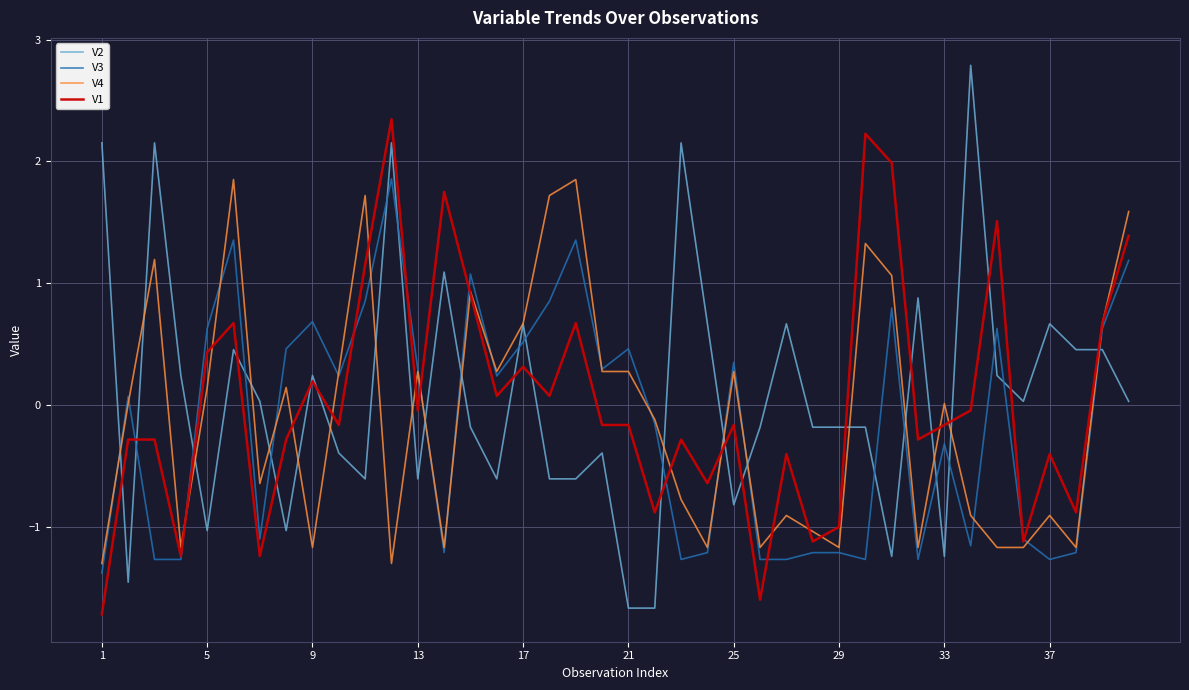

Which series has the largest range (max minus min)?

V2